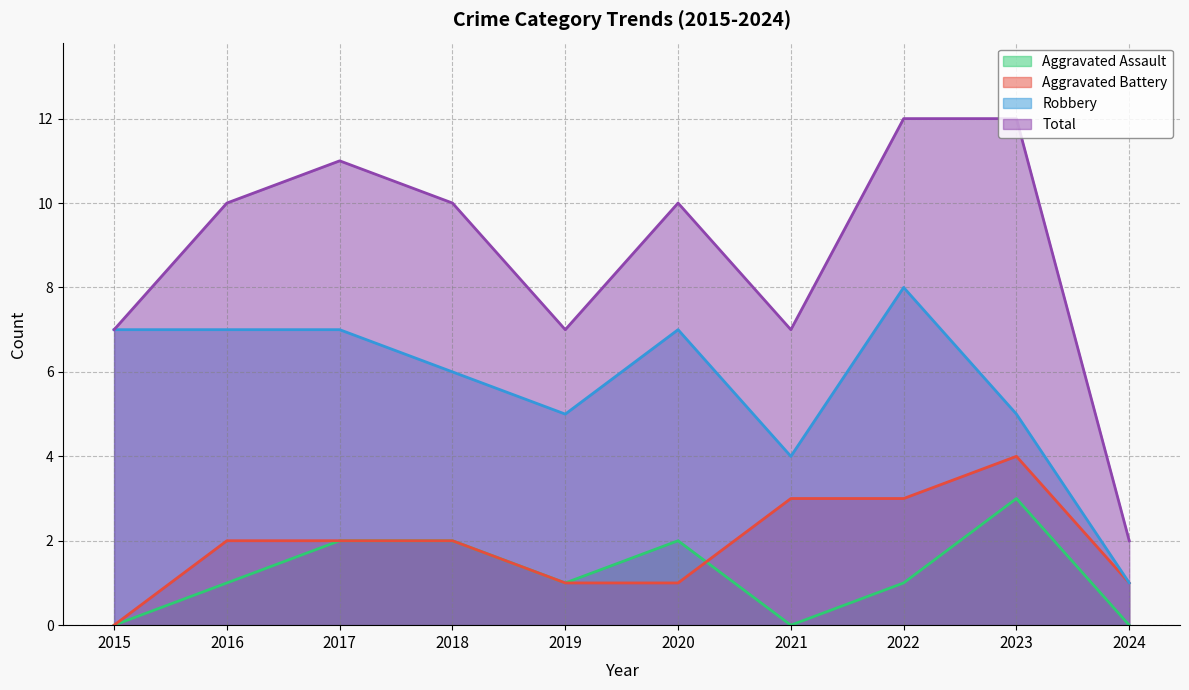

What is the difference between the Aggravated Battery values at 2020 and 2016?

1